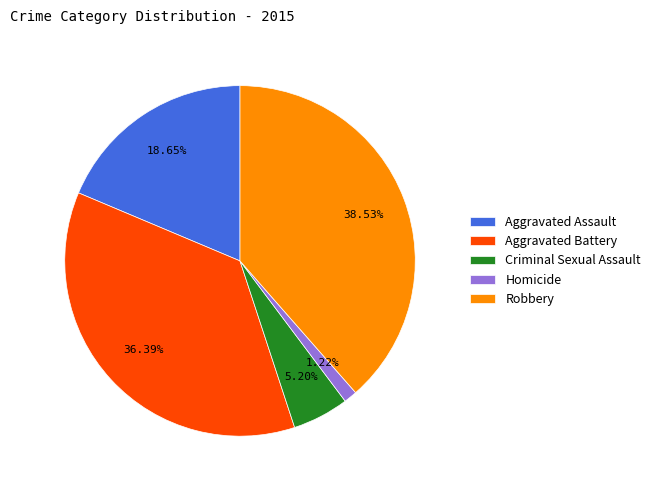

Does Homicide account for over 50% of the chart?

No